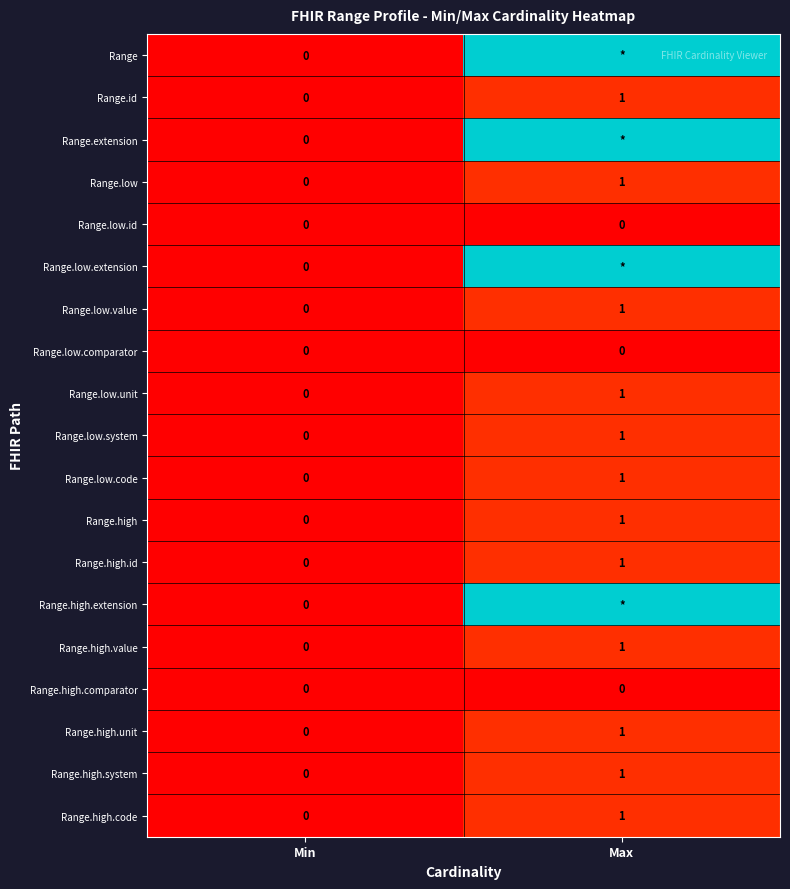

At which category does the chart reach its peak across all series?

Max